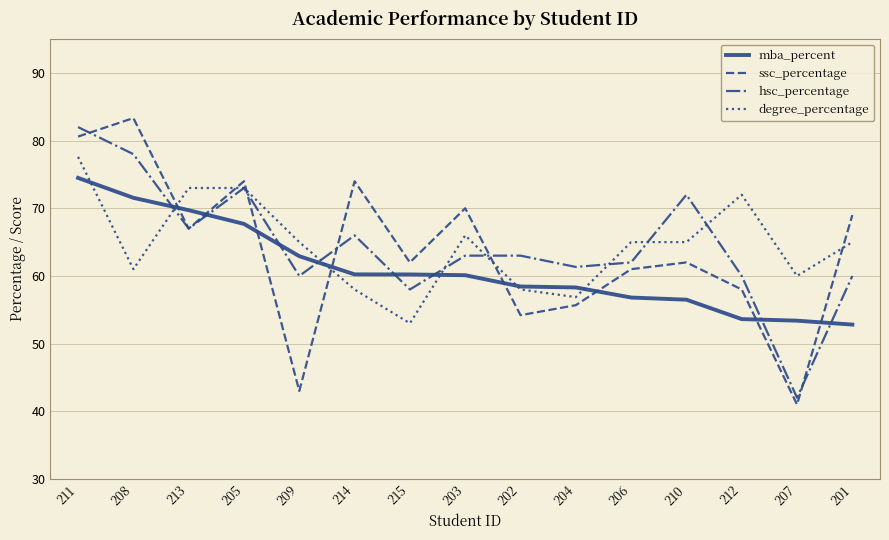

Between which two adjacent categories do mba_percent and degree_percentage first intersect?

211 and 208